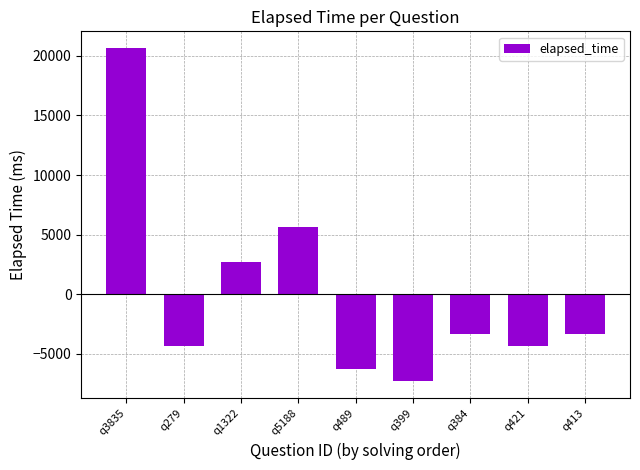

True or false: the data shows -3333.3 at q384.

True